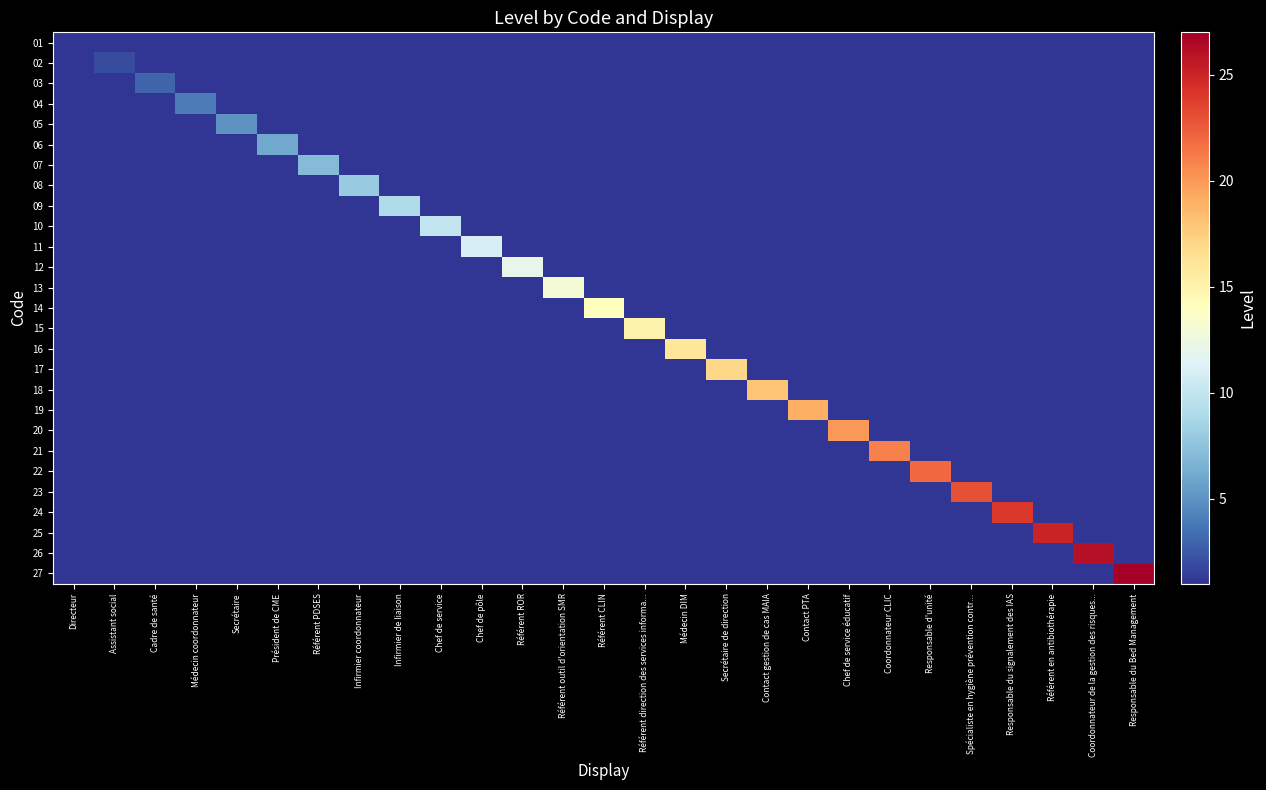

List the series in order of their peak value, highest first.

27, 26, 25, 24, 23, 22, 21, 20, 19, 18, 17, 16, 15, 14, 13, 12, 11, 10, 09, 08, 07, 06, 05, 04, 03, 02, 01